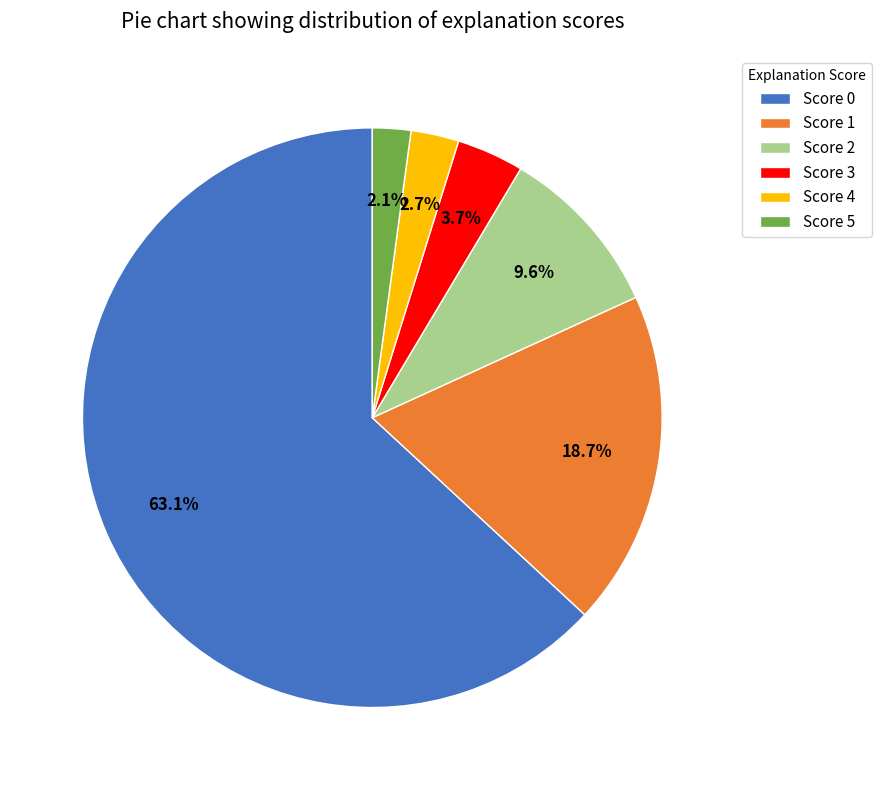

What percentage is NOT represented by Score 2?

90.4%